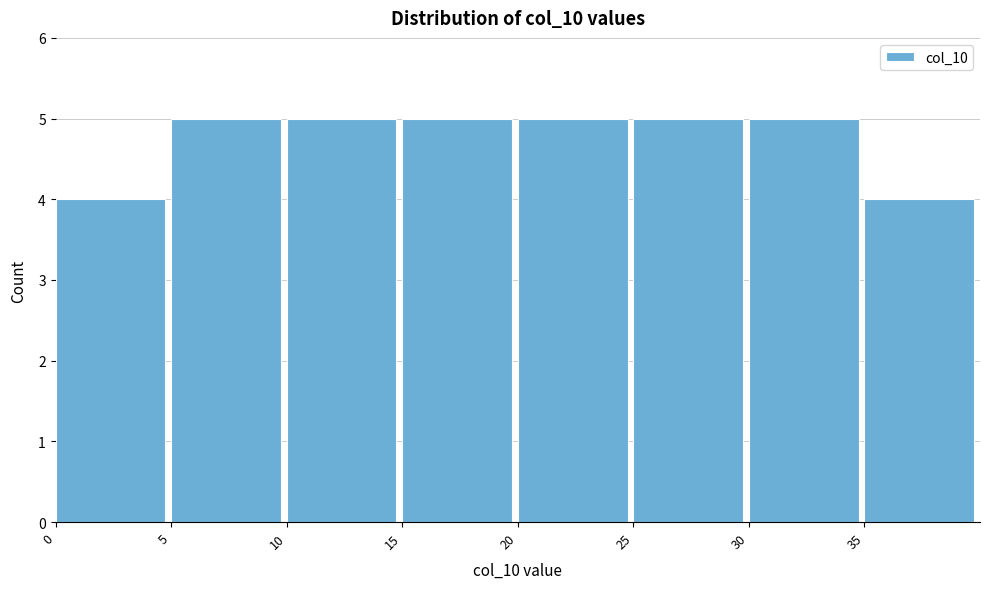

How tall is the bar that spans 20 to 25 on the x-axis? The values are not printed on the chart, so give them approximately, as read against the axis.

5